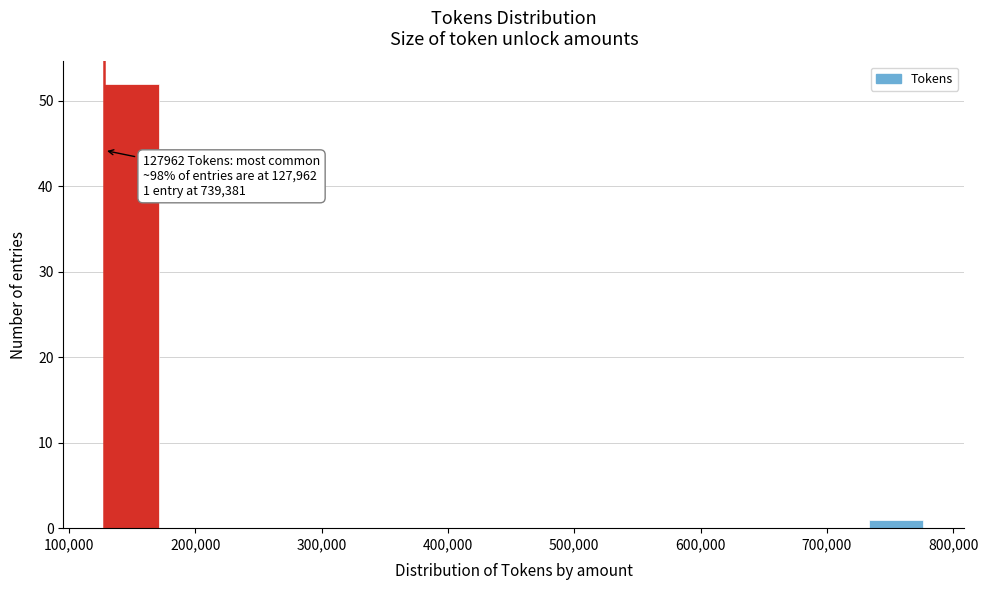

Which range on the x-axis has the tallest bar?

130000 to 170000